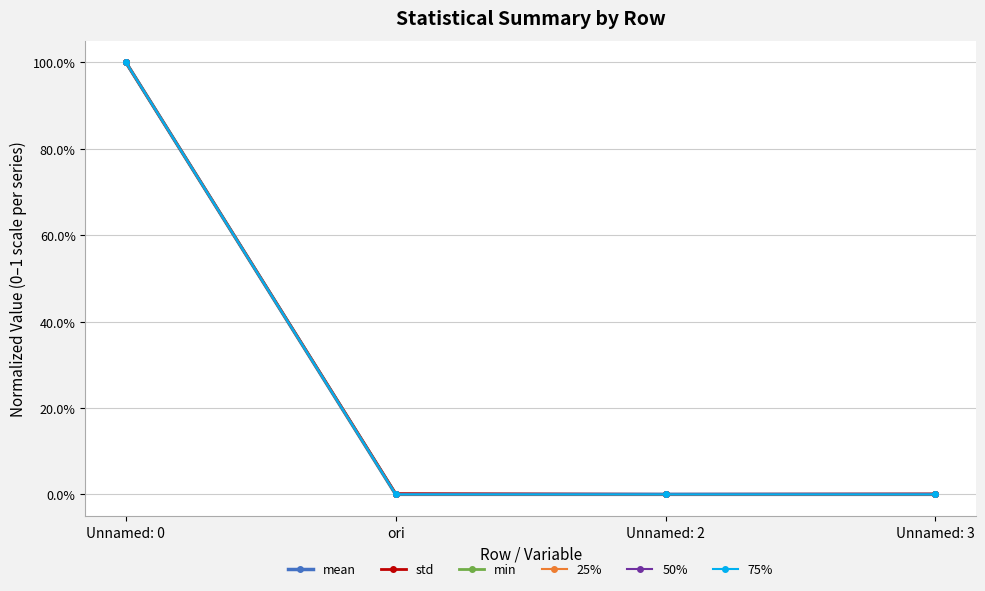

What is the value of the 50% point at the 1st from the left?

1.0